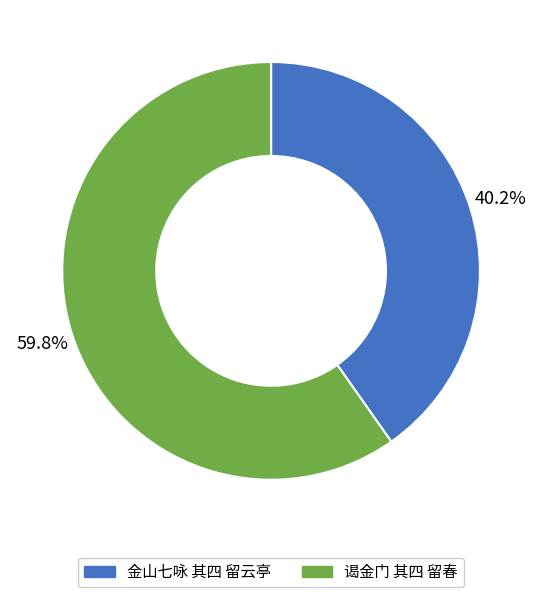

Rank the categories by value from lowest to highest.

金山七咏 其四 留云亭, 谒金门 其四 留春